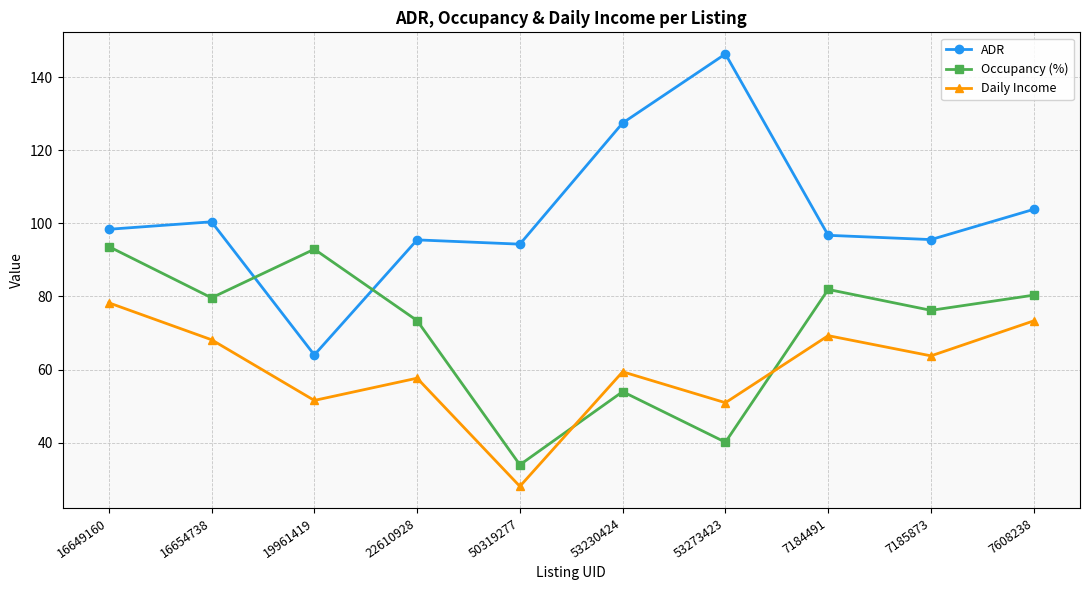

At which category does Daily Income reach its first local peak?

22610928